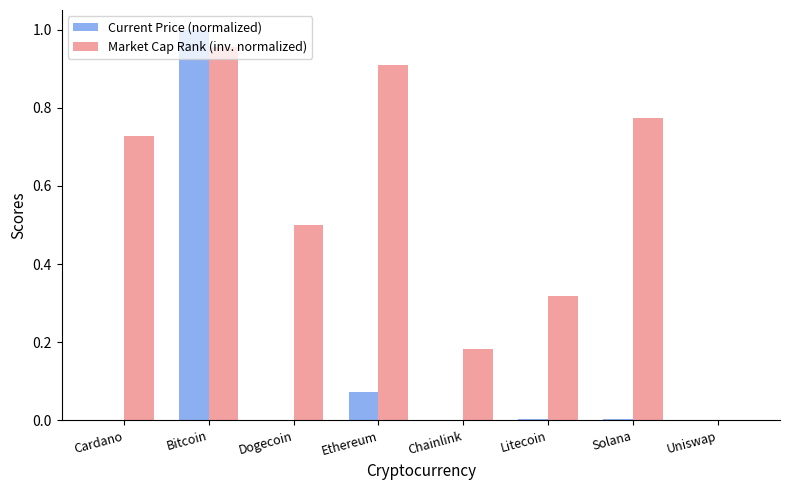

The value of Current Price (normalized) at Litecoin is 0.0. True or false?

True